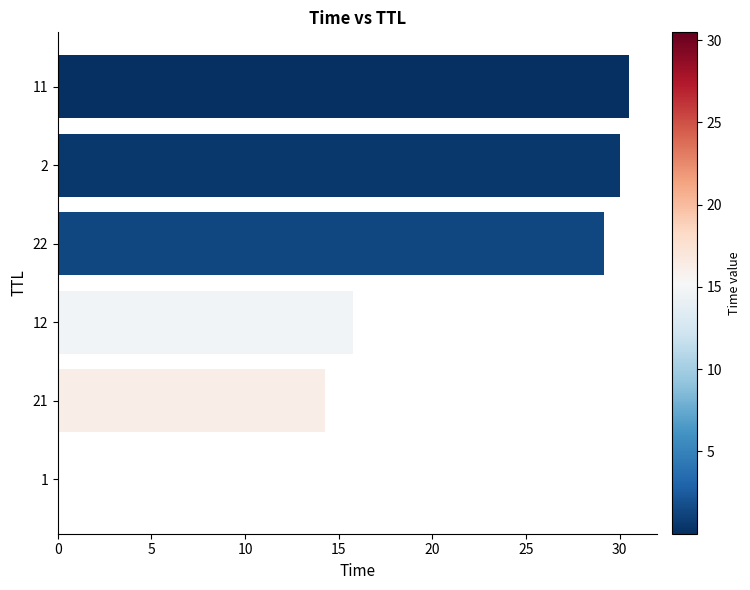

Count the number of values greater than 29.

3